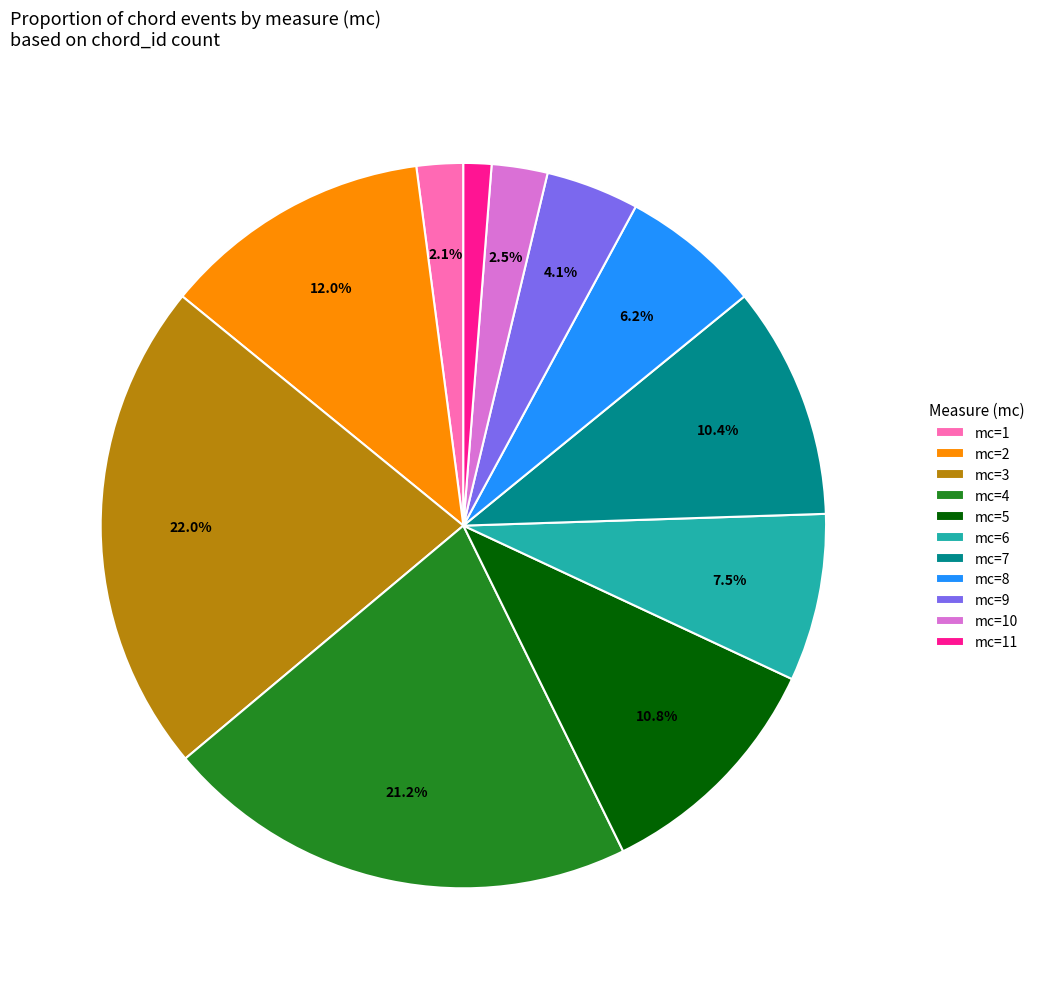

Is there any slice that represents more than half of the pie?

No